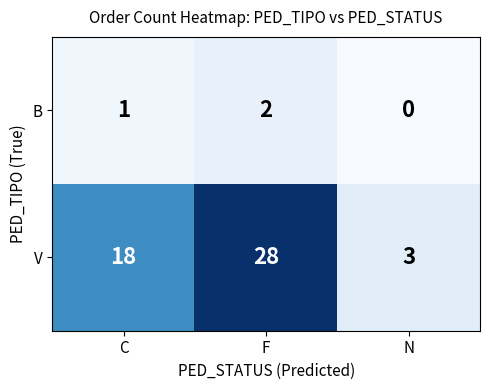

Rank the series by their average value, from highest to lowest.

V, B